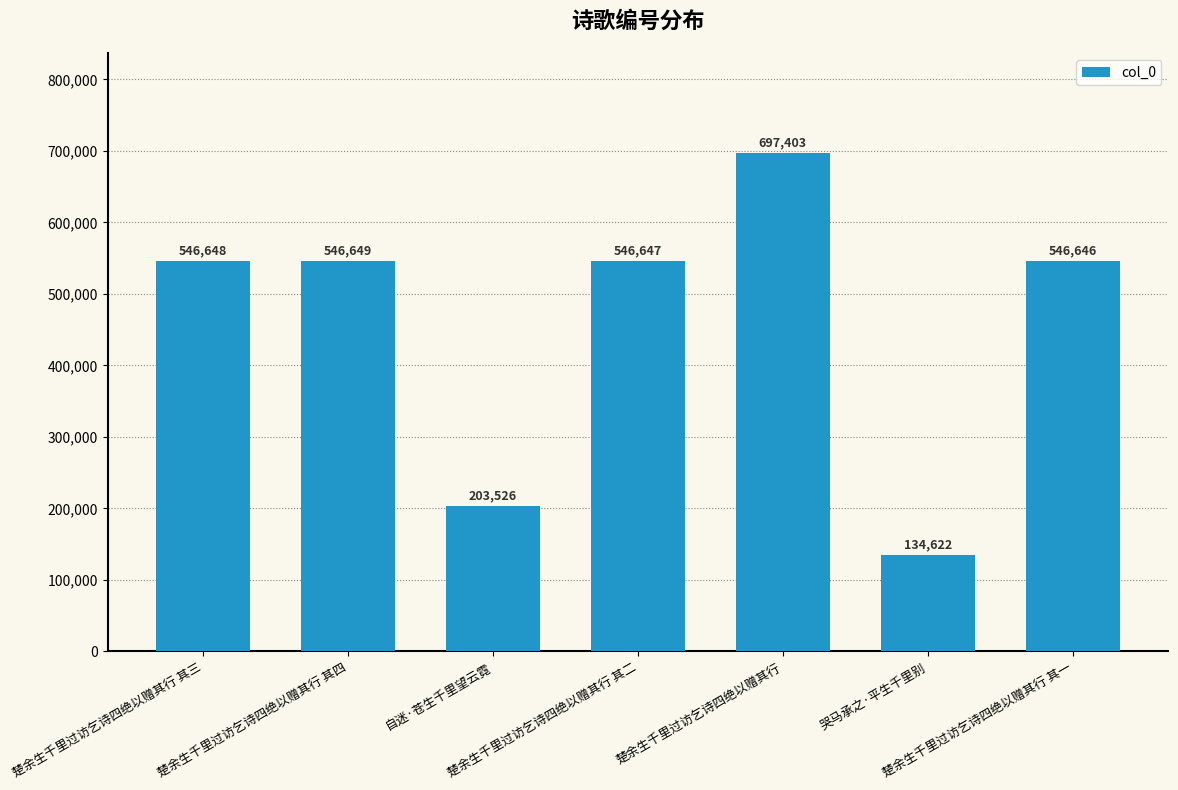

How many data points are less than 546647?

3